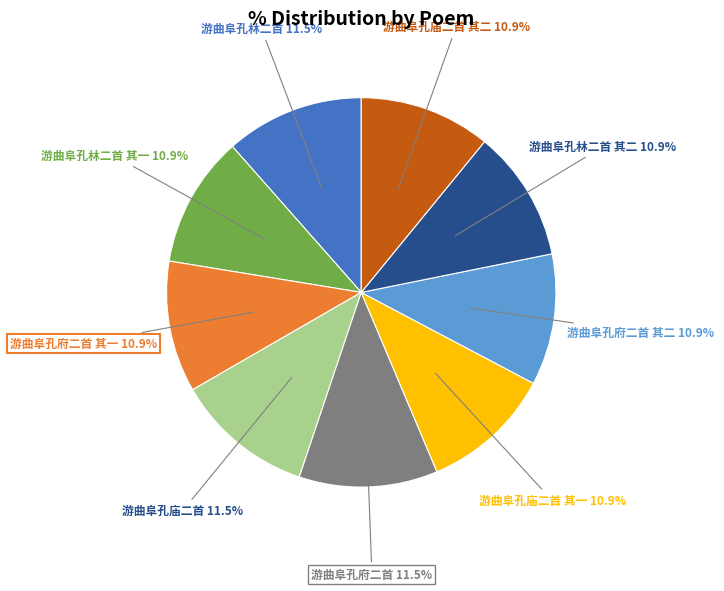

Is there any slice that represents more than half of the pie?

No